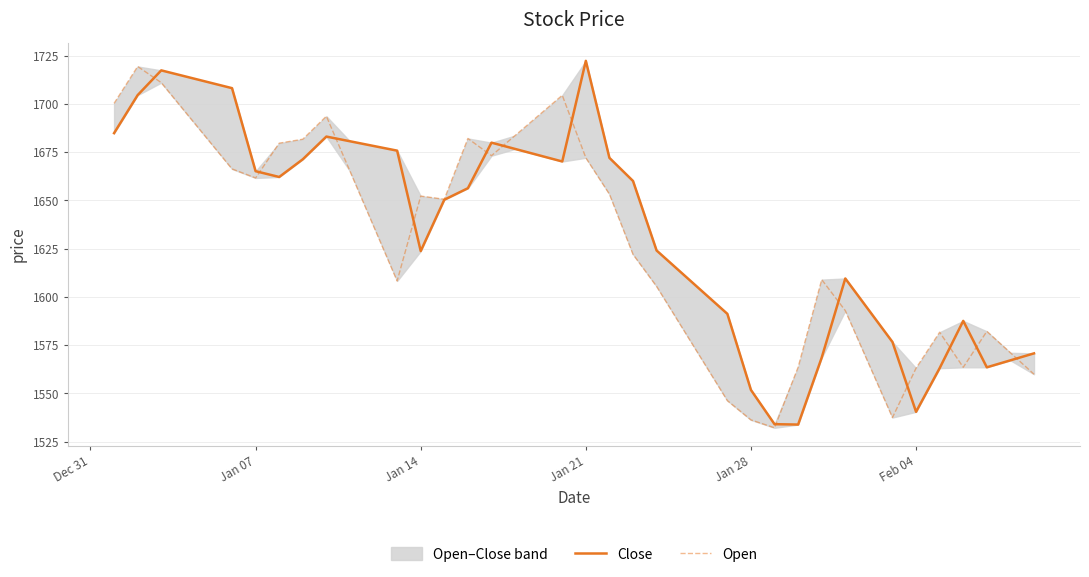

List the series in order of their overall mean, lowest first.

Open, Close